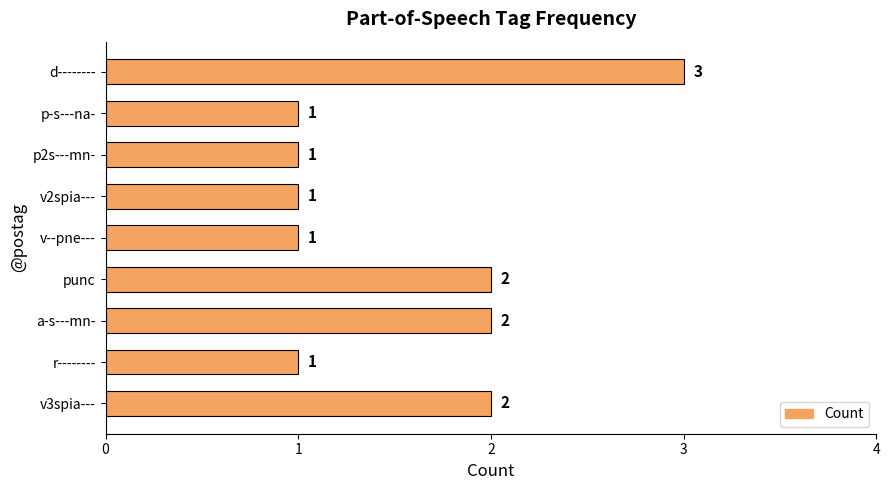

Reading top to bottom, list all the values displayed in this chart.

d--------=3	p-s---na-=1	p2s---mn-=1	v2spia---=1	v--pne---=1	punc=2	a-s---mn-=2	r--------=1	v3spia---=2